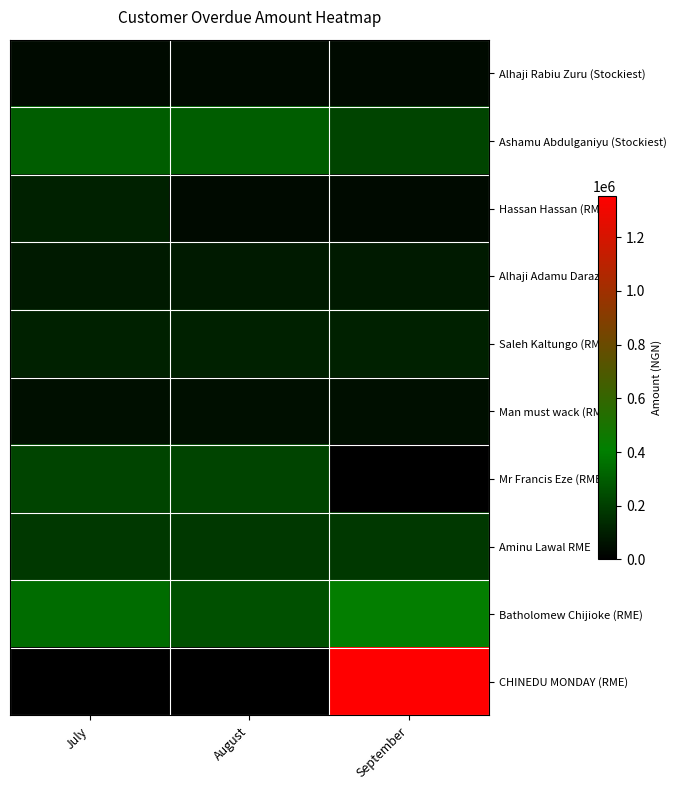

What is the maximum value shown in the chart?

1354418.5